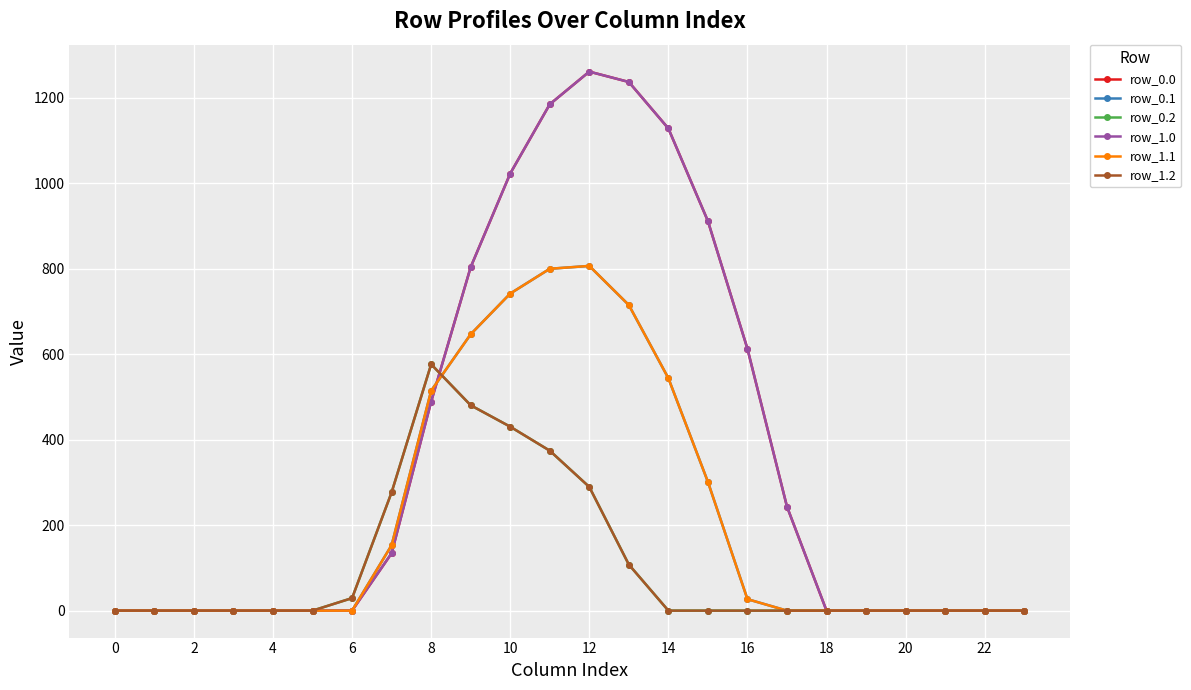

True or false: row_0.1 has more than 0 interior local peaks.

True